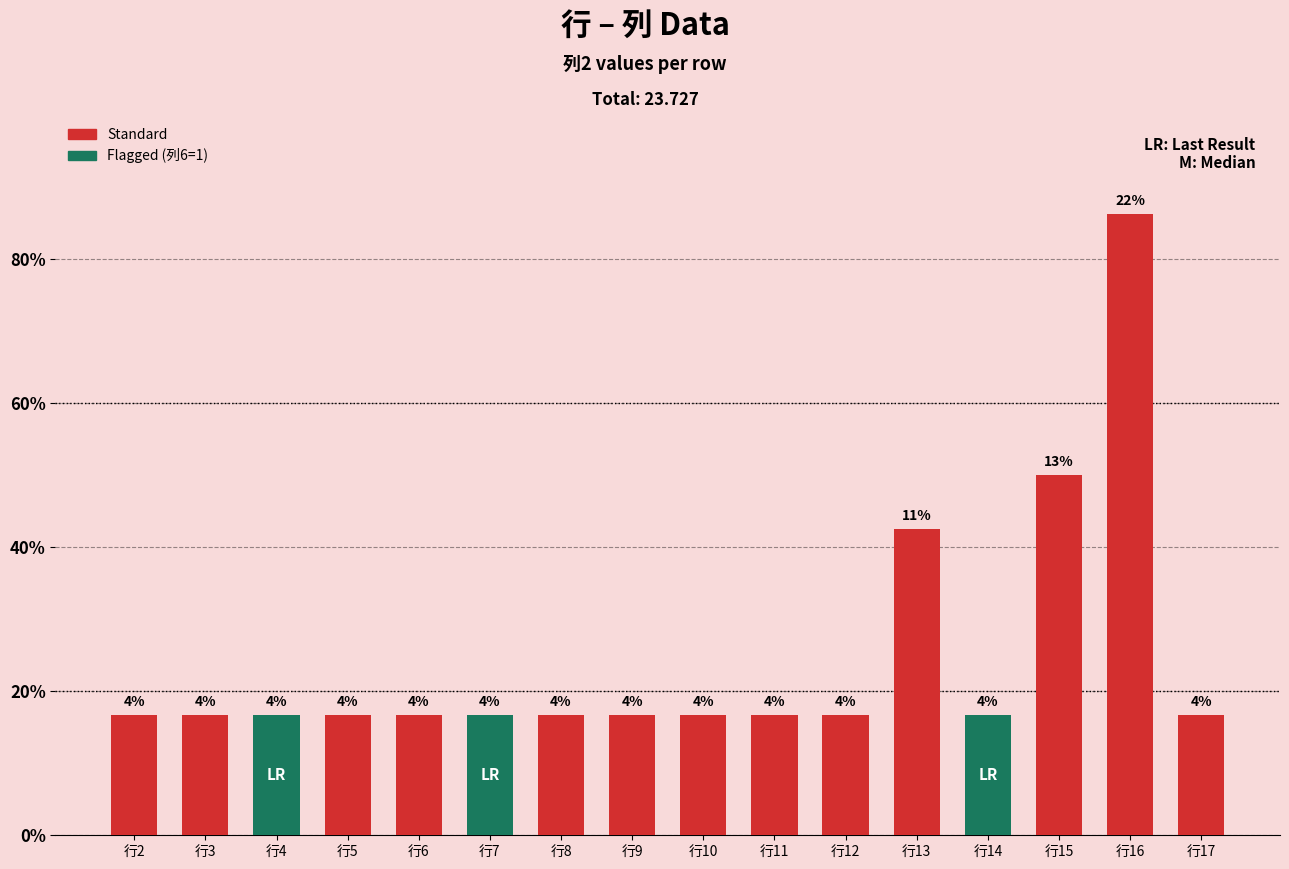

The value at 行9 is 0.6. True or false?

False